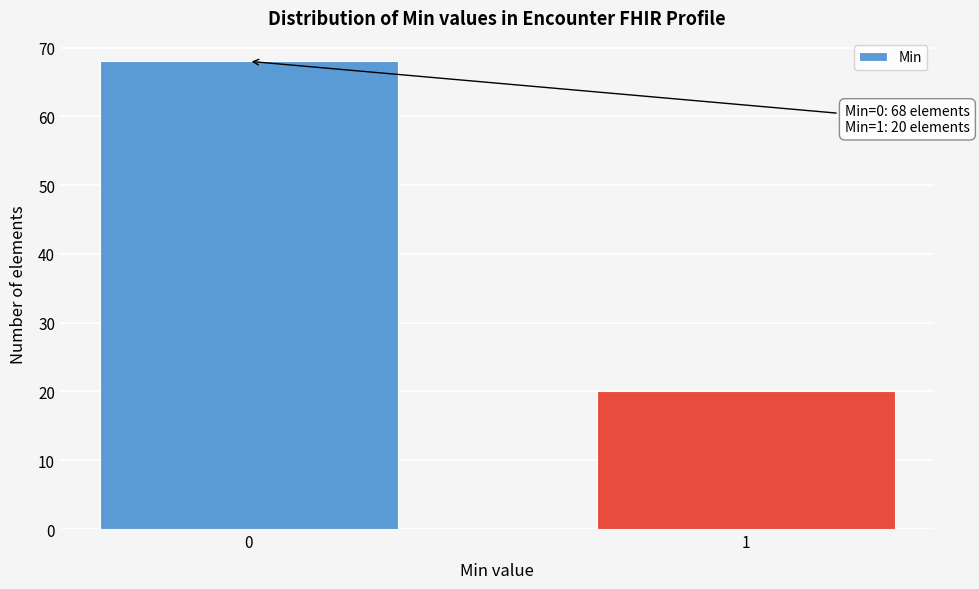

Reading left to right, extract all data points from this chart.

68	20